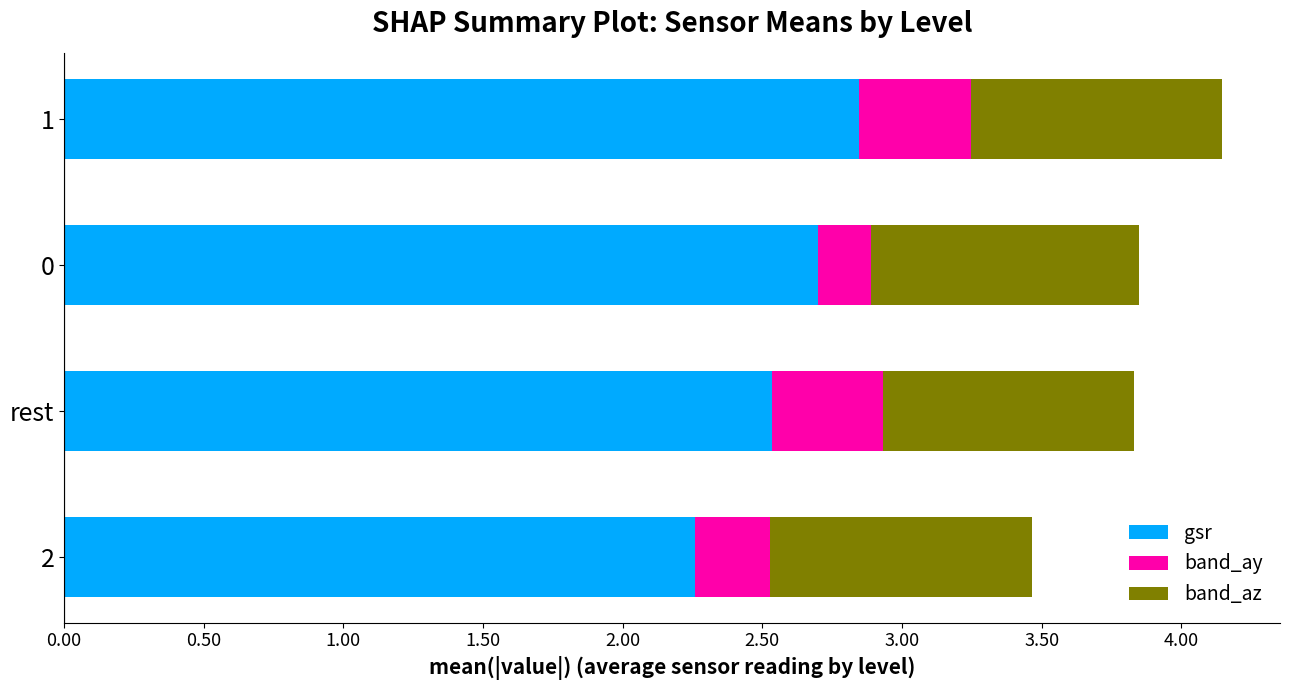

What is the lowest value of the gsr series?

2.3